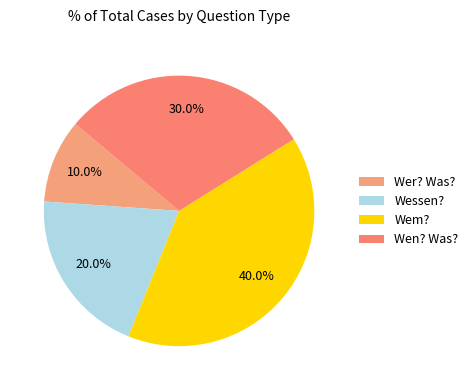

To the nearest percent, what portion does Wem? represent?

40%